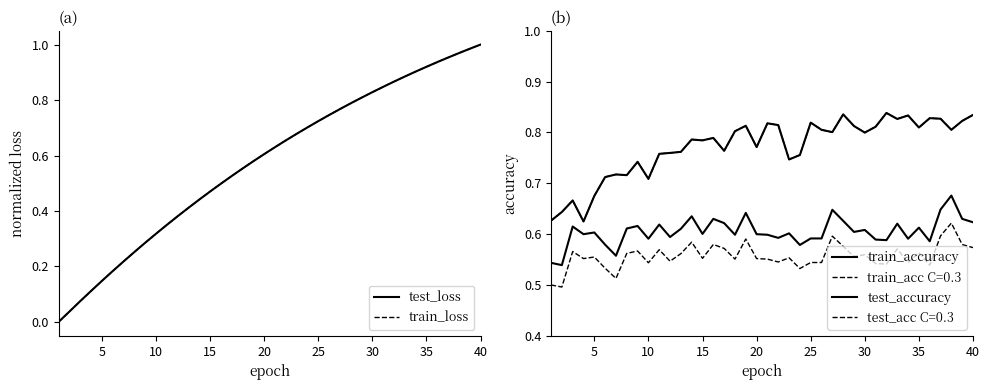

True or false: test_accuracy and test_loss cross at least once.

True